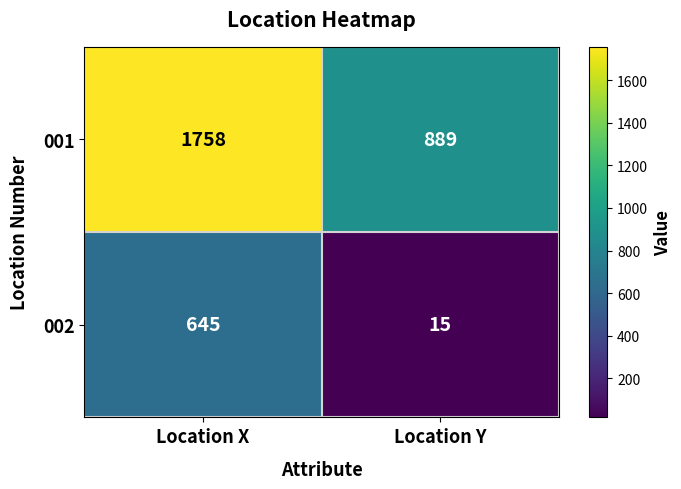

At which category is the sum across all series the highest?

Location X